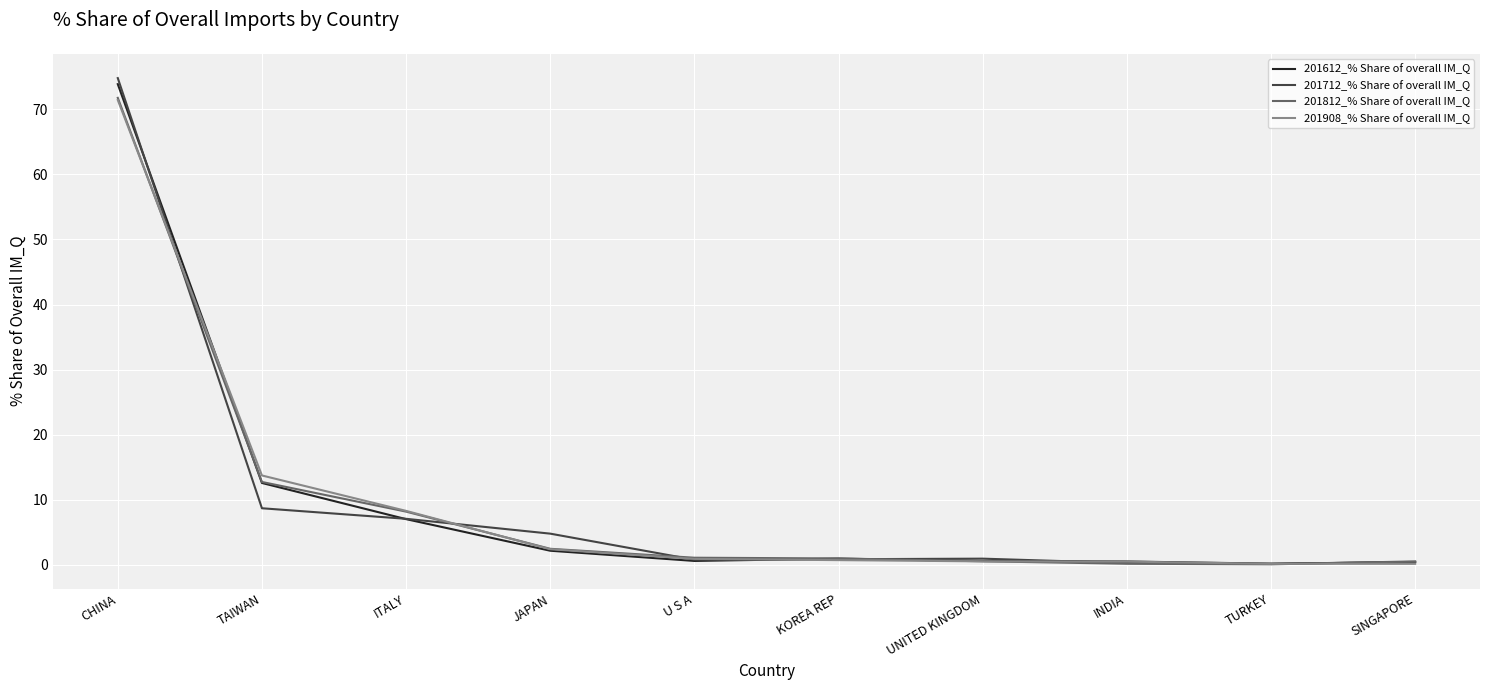

Does the chart have visible grid lines?

Yes